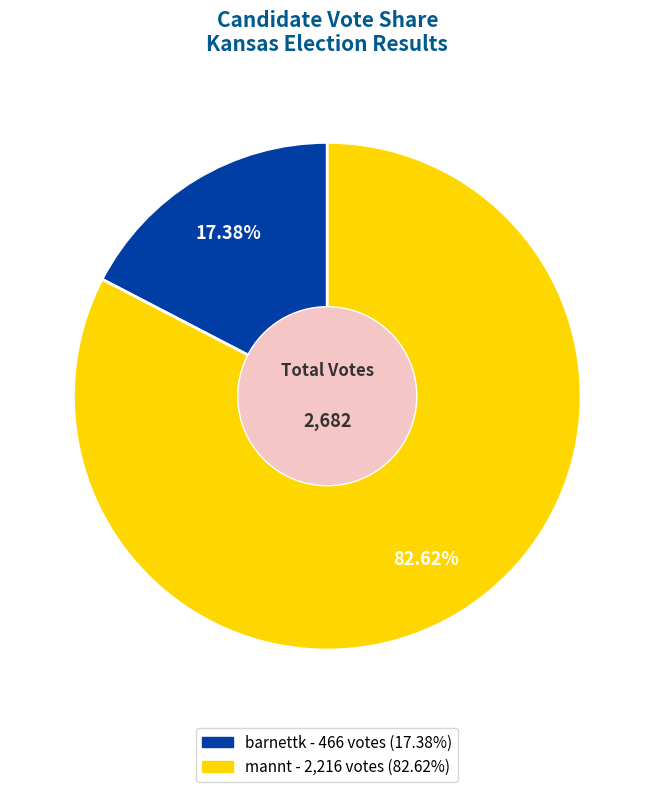

Rank the categories by value from highest to lowest.

mannt, barnettk